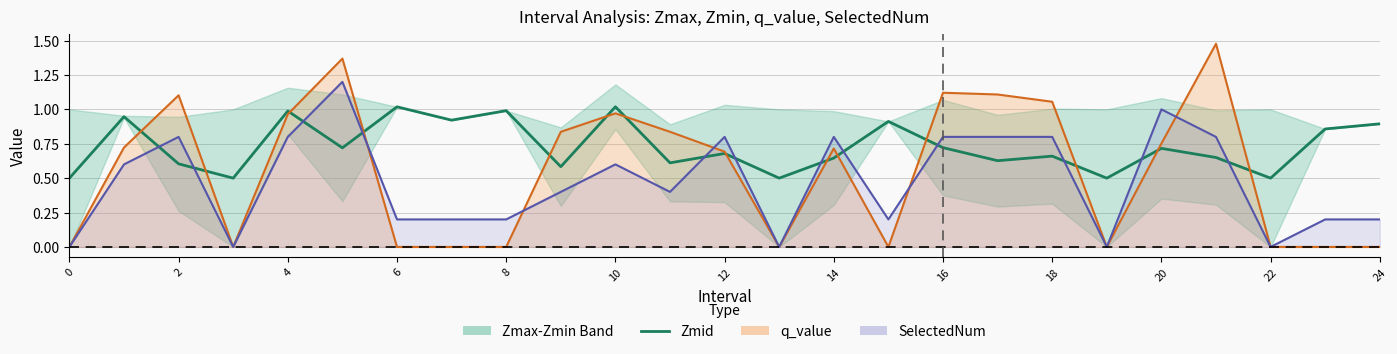

What is the label of the 1st point from the right?

24